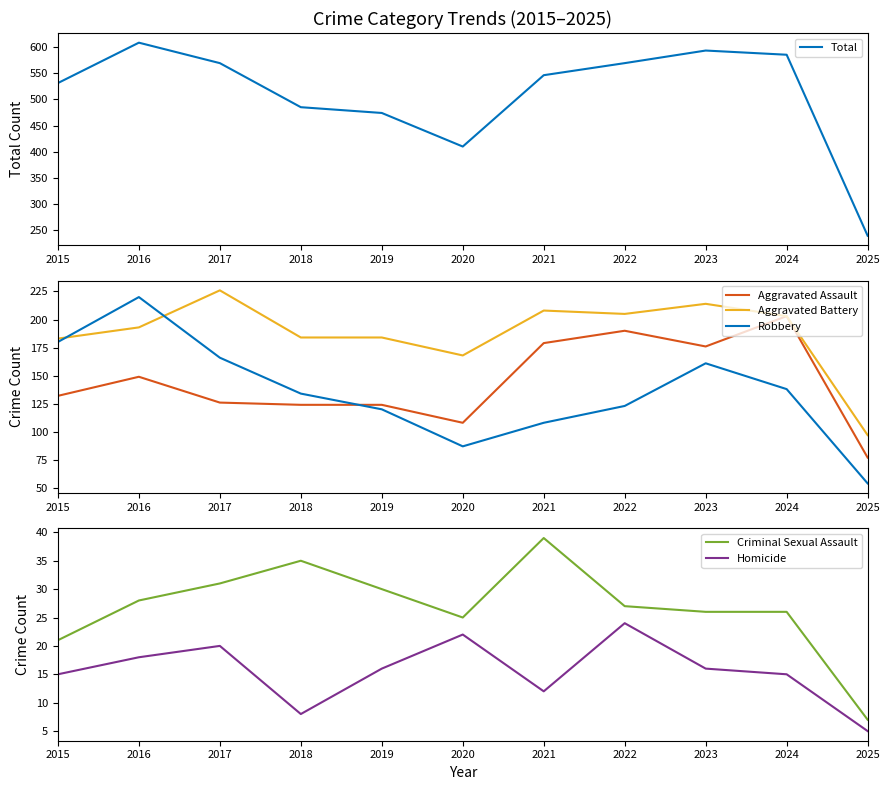

Which series has the largest total across all categories?

Total